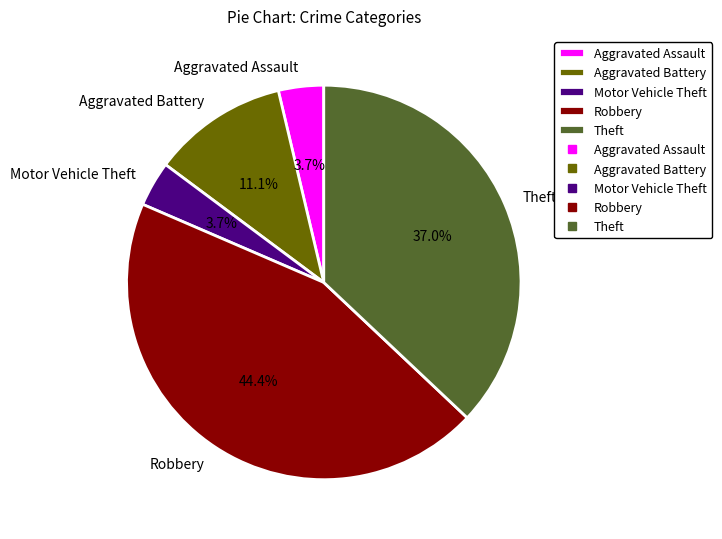

The Aggravated Battery slice represents 24% of the pie. True or false?

False